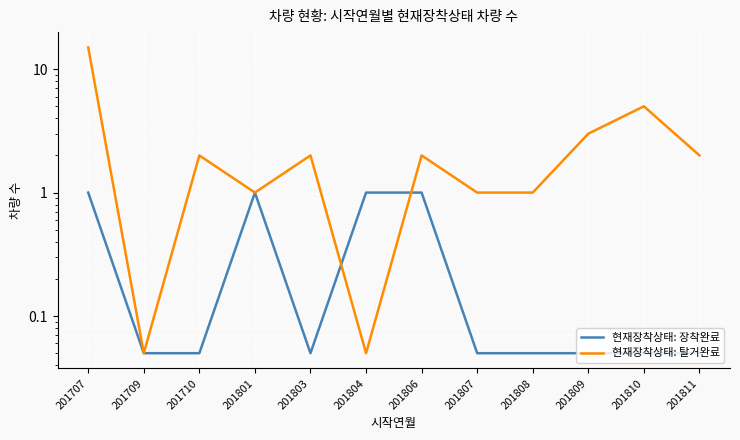

At which category is the sum across all series the highest?

201707